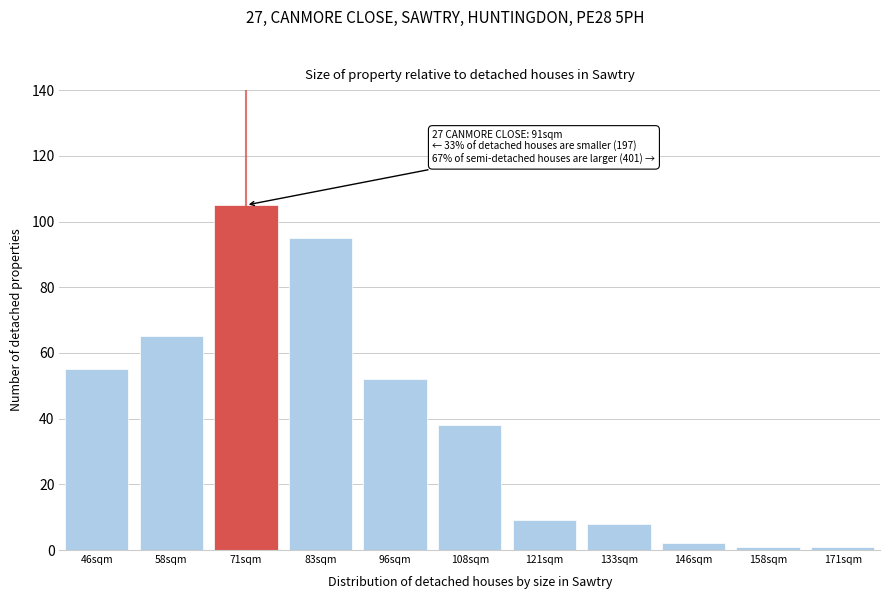

Reading right to left, what are all the values shown in this chart?

171sqm=1	158sqm=1	146sqm=2	133sqm=8	121sqm=9	108sqm=38	96sqm=52	83sqm=95	71sqm=105	58sqm=65	46sqm=55